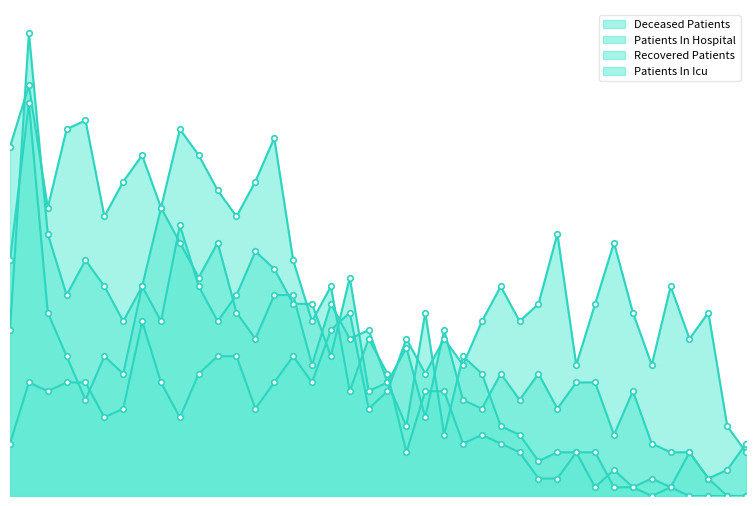

The value of deceased_patients at 29 is 4. True or false?

True